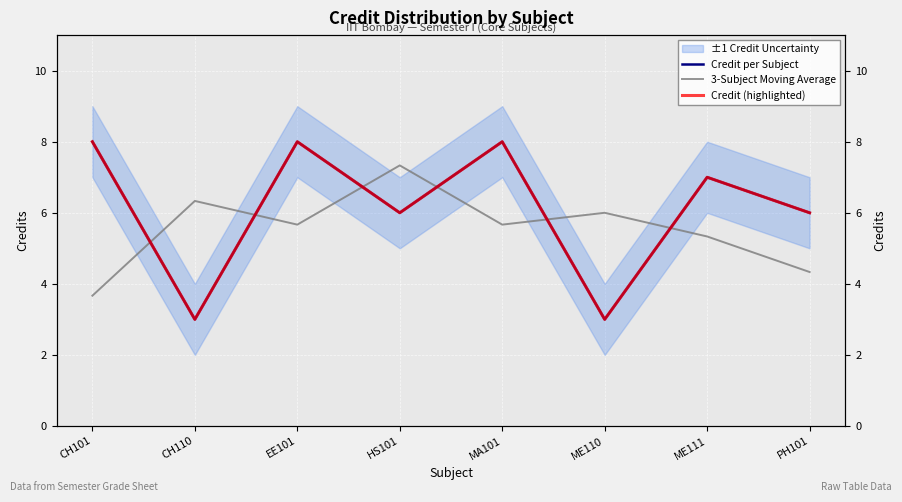

True or false: Credit per Subject has more than 1 points higher than both neighbors.

True